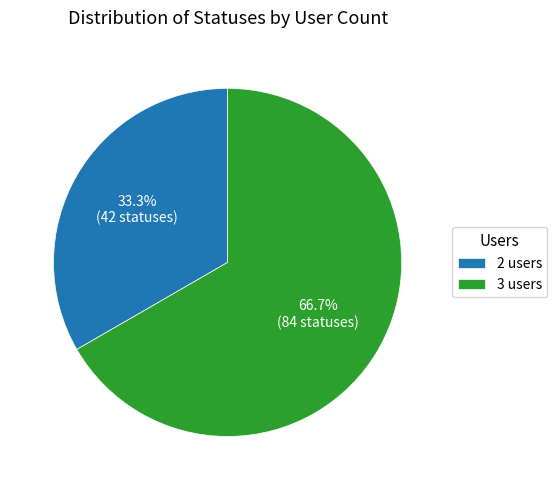

How many slices are in this pie chart?

2